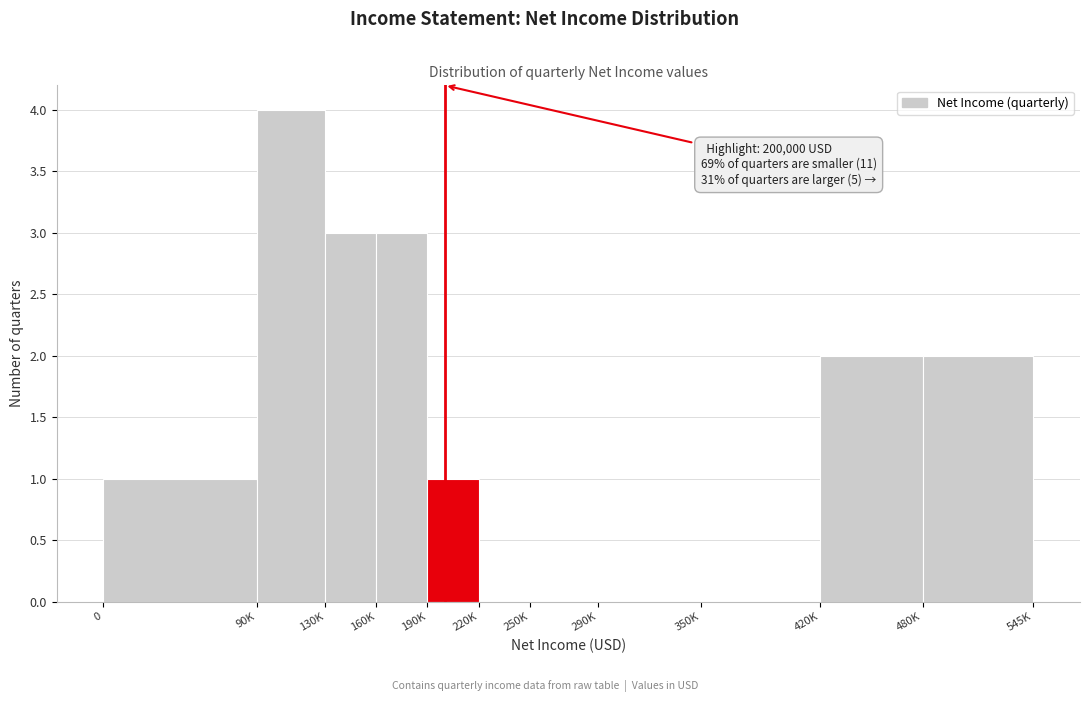

Reading left to right, what are all the values shown in this chart?

0=1	90K=4	130K=3	160K=3	190K=1	220K=0	250K=0	290K=0	350K=0	420K=2	480K=2